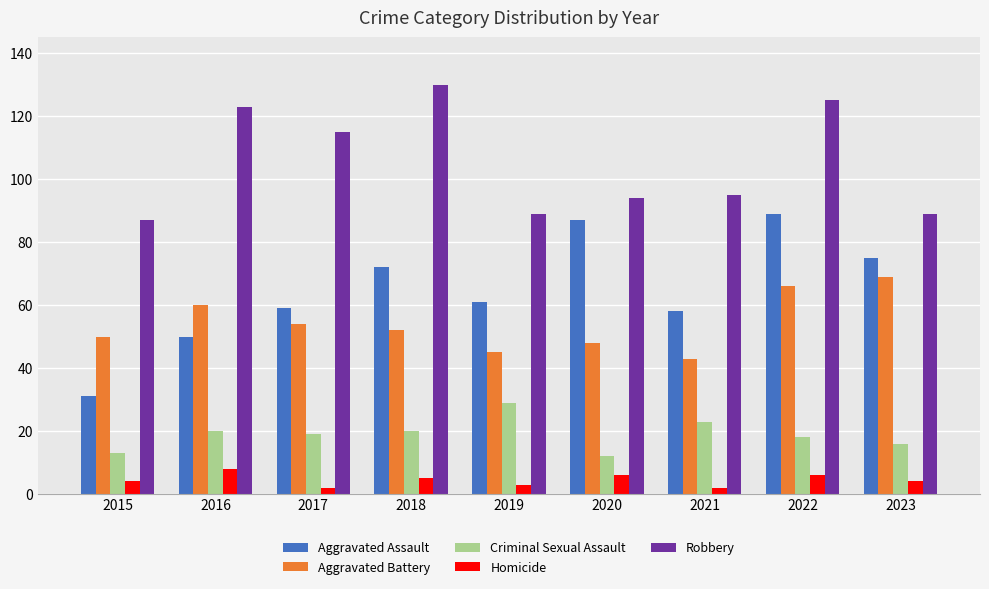

What is the total value across all series at 2021?

221